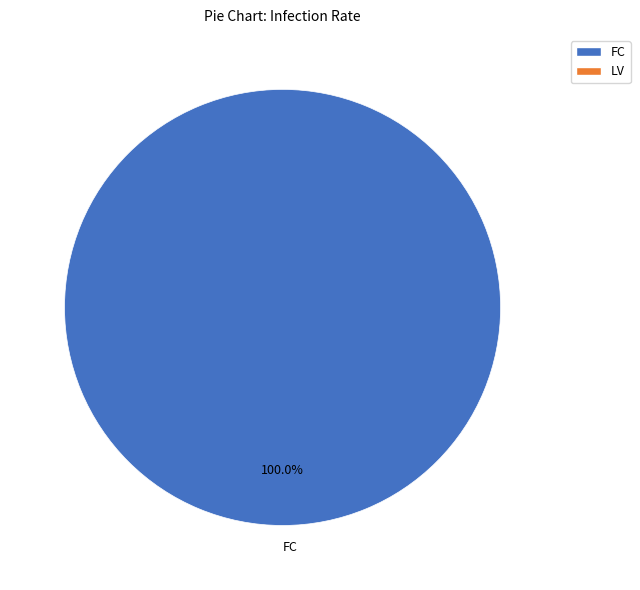

Which category accounts for the majority?

FC